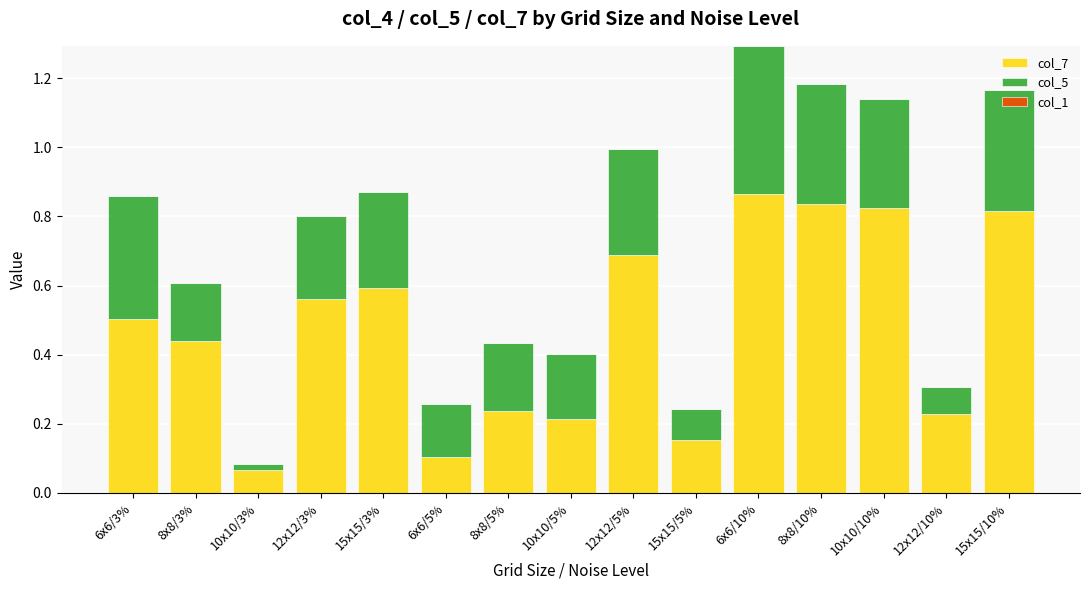

Is it true that col_7 equals 0.2 at 10x10/5%?

True